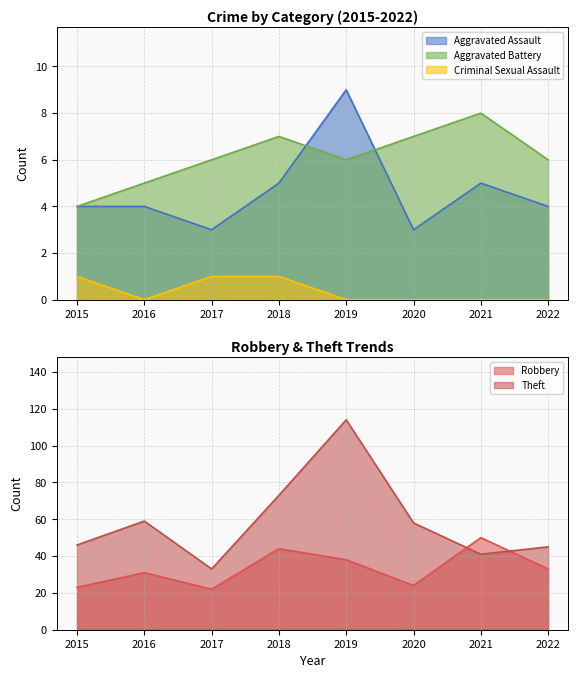

Between 2016 and 2018, which series saw the biggest shift?

Theft